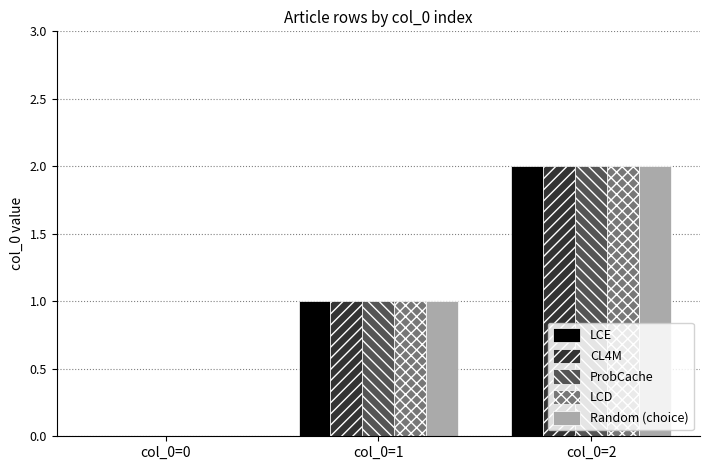

What are all the series names shown in the legend?

LCE, CL4M, ProbCache, LCD, Random (choice)